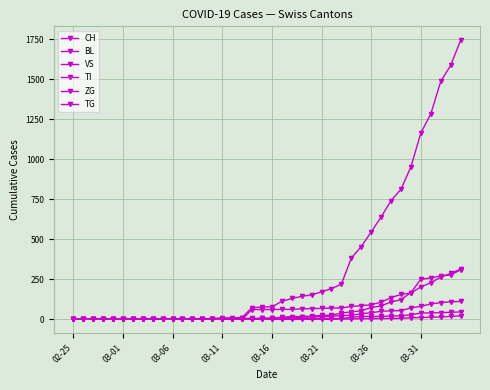

How many data points in VS are less than 8?

20